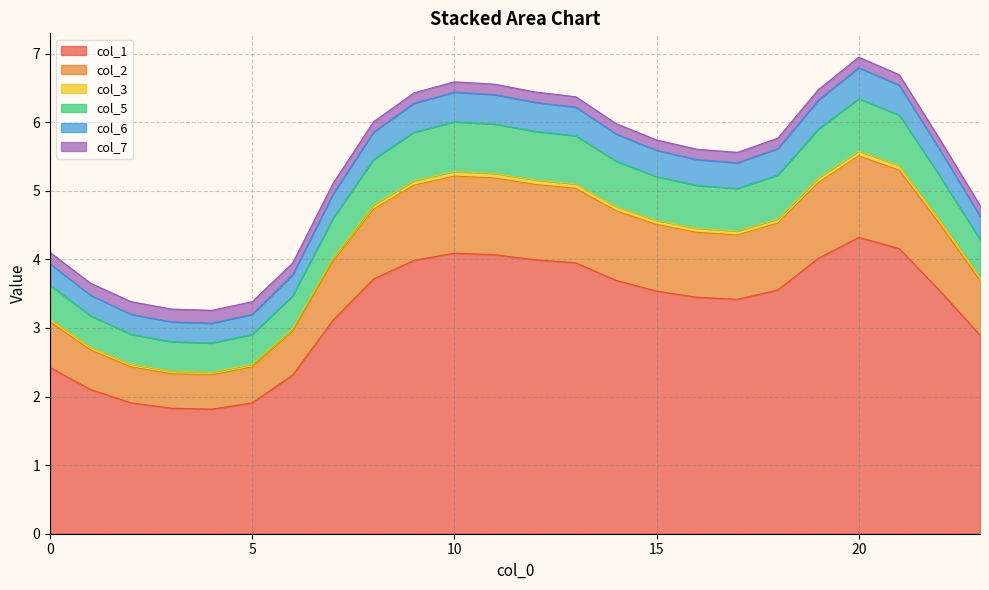

Does the chart display data point markers on the line(s)?

No